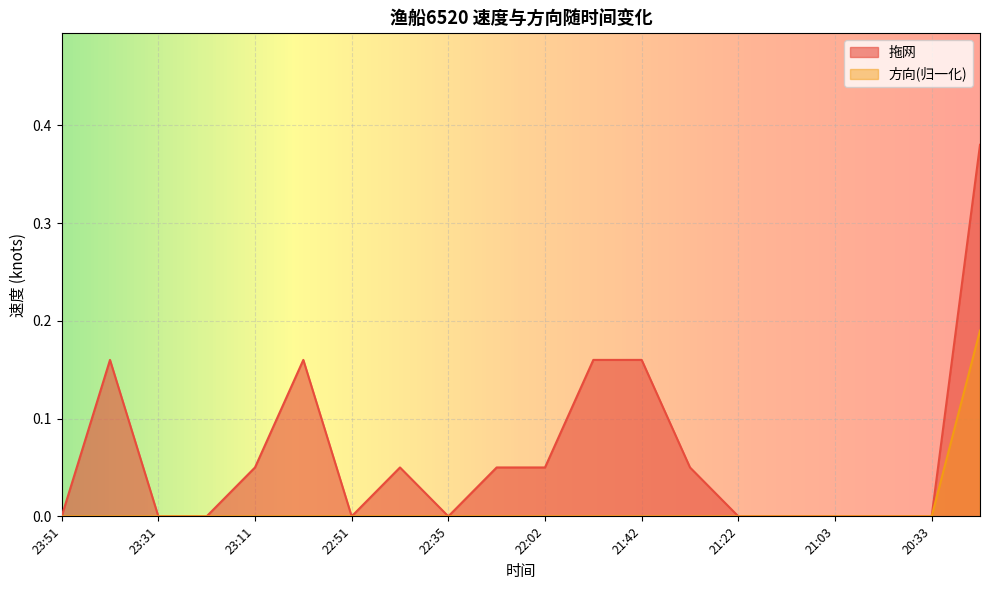

True or false: 拖网 has a value of 0.2 at 21:42.

True